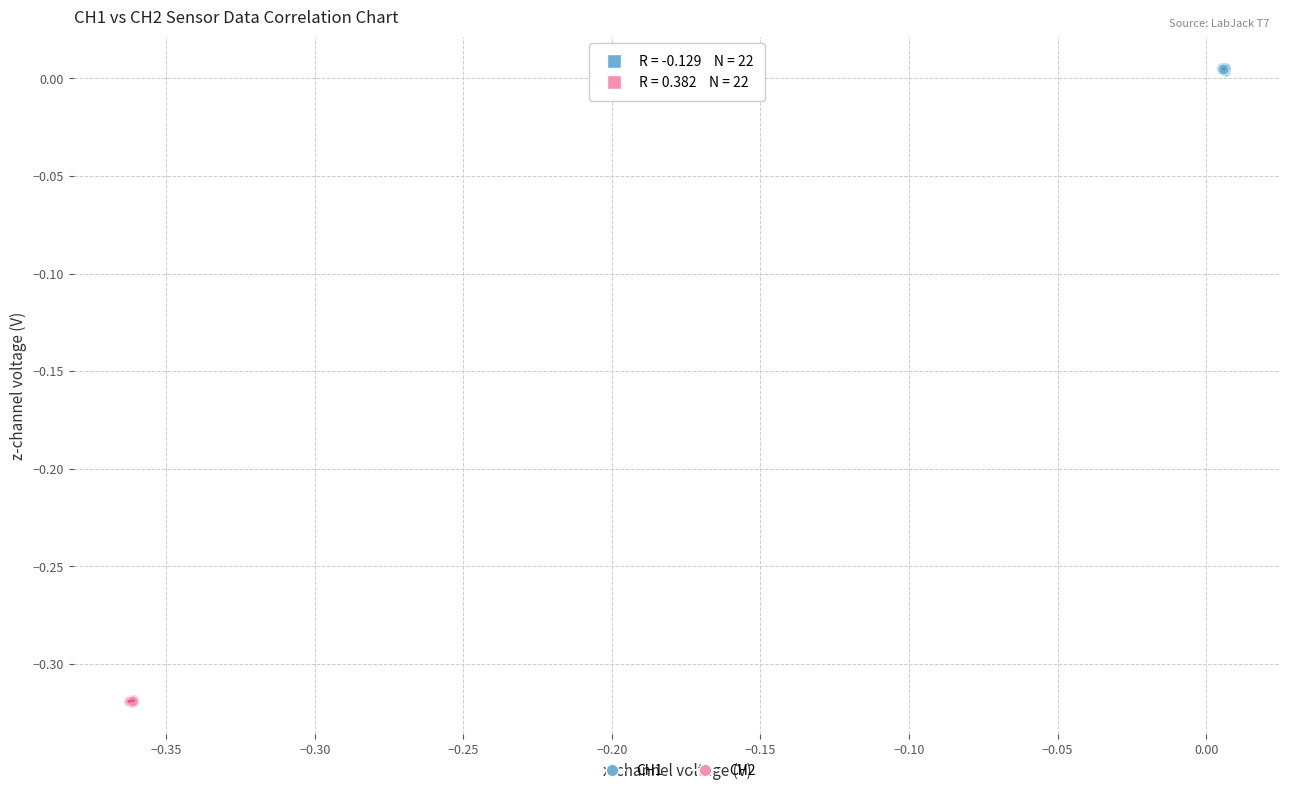

Which series reaches the maximum Y coordinate?

CH1